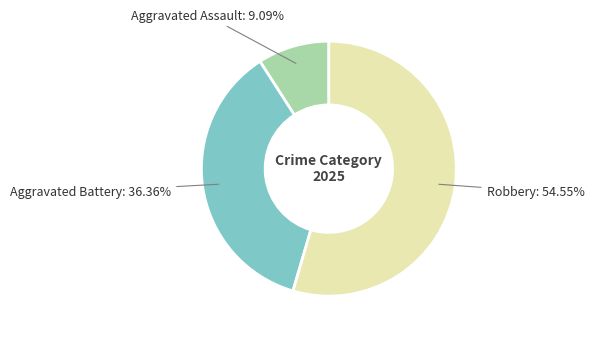

Does any single category account for the majority?

Yes